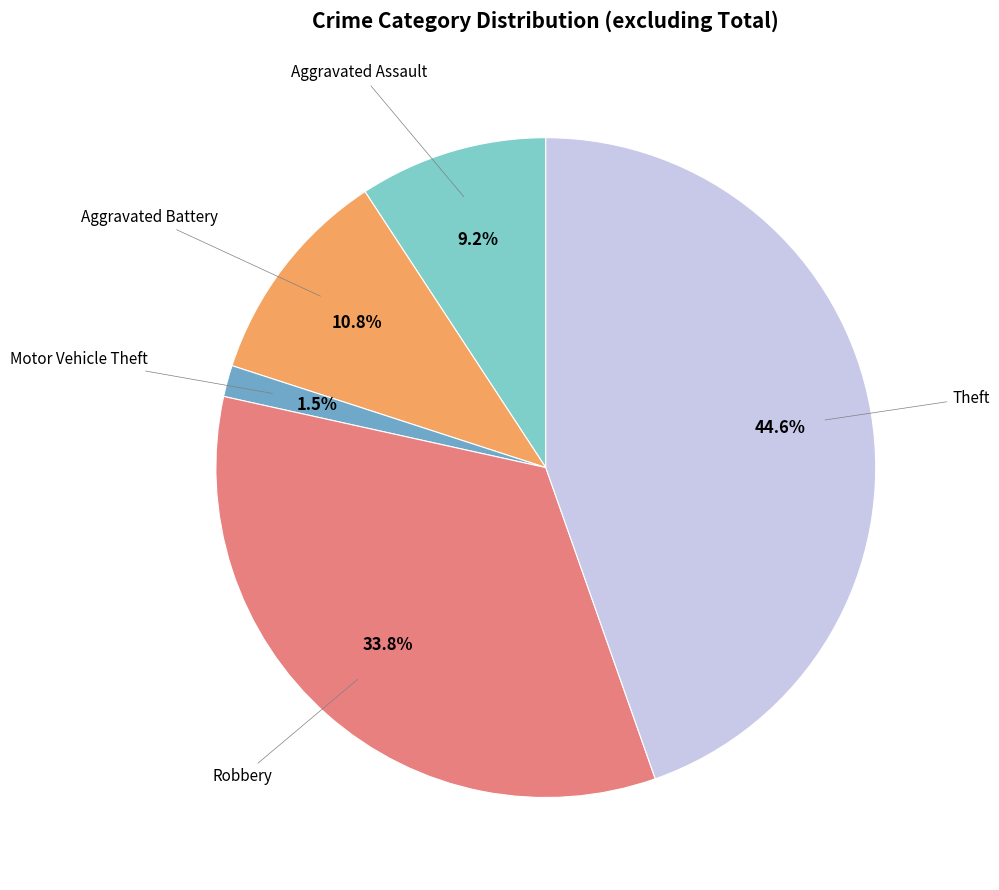

Does any single category account for the majority?

No